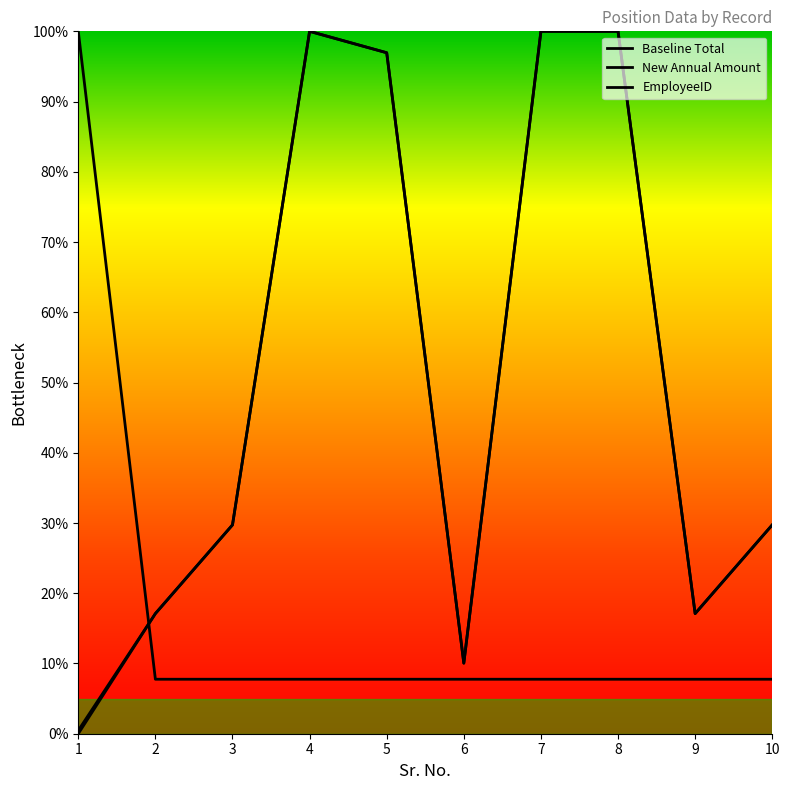

Does the chart have visible grid lines?

No